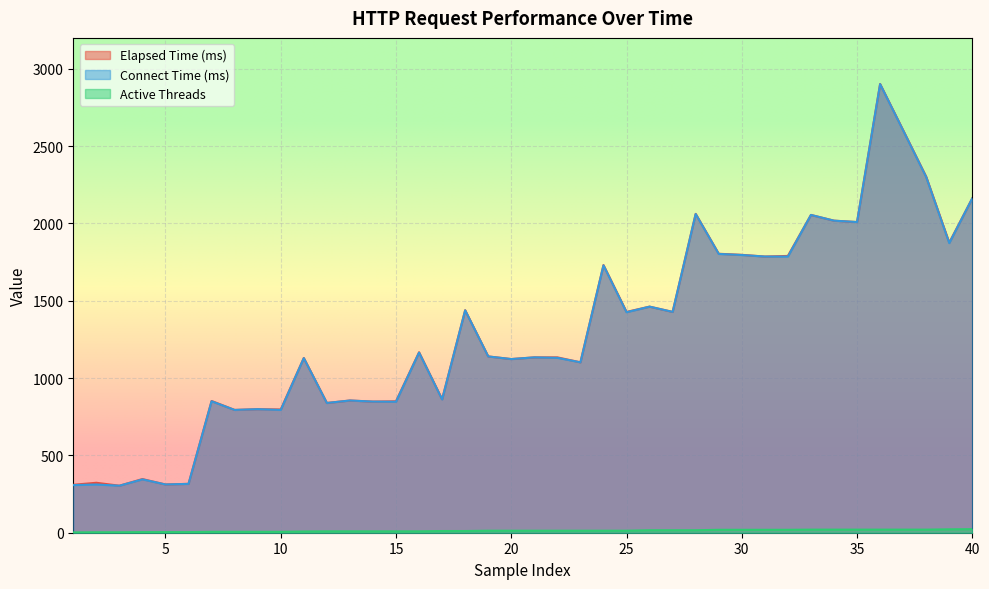

What is the difference between the maximum and second lowest values in the Elapsed Time (ms) series?

2592